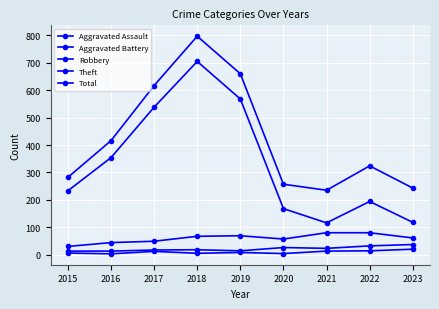

Does the chart have visible grid lines?

Yes